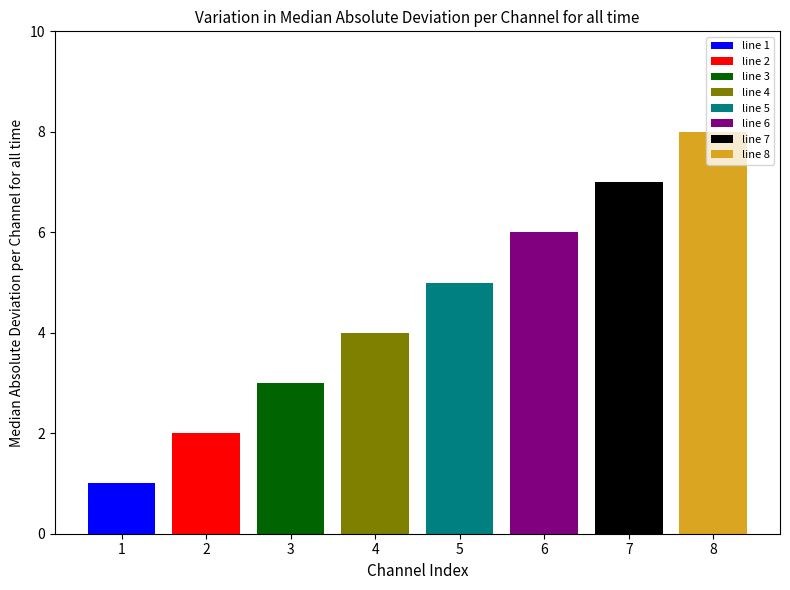

Reading left to right, extract all data points from this chart.

1	2	3	4	5	6	7	8